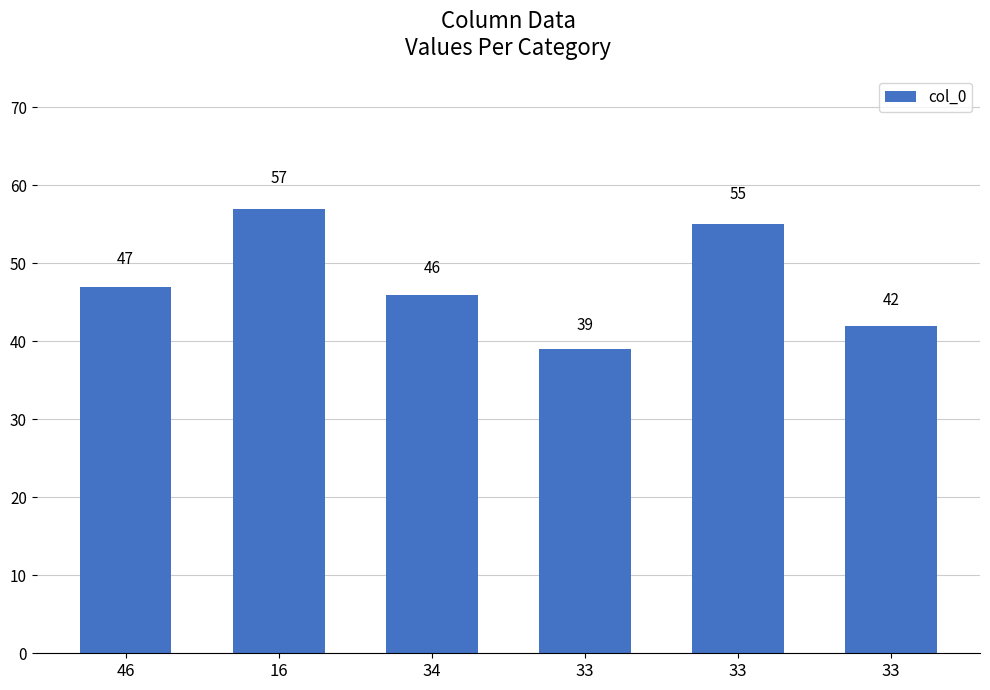

The value at 33 is 83. True or false?

False